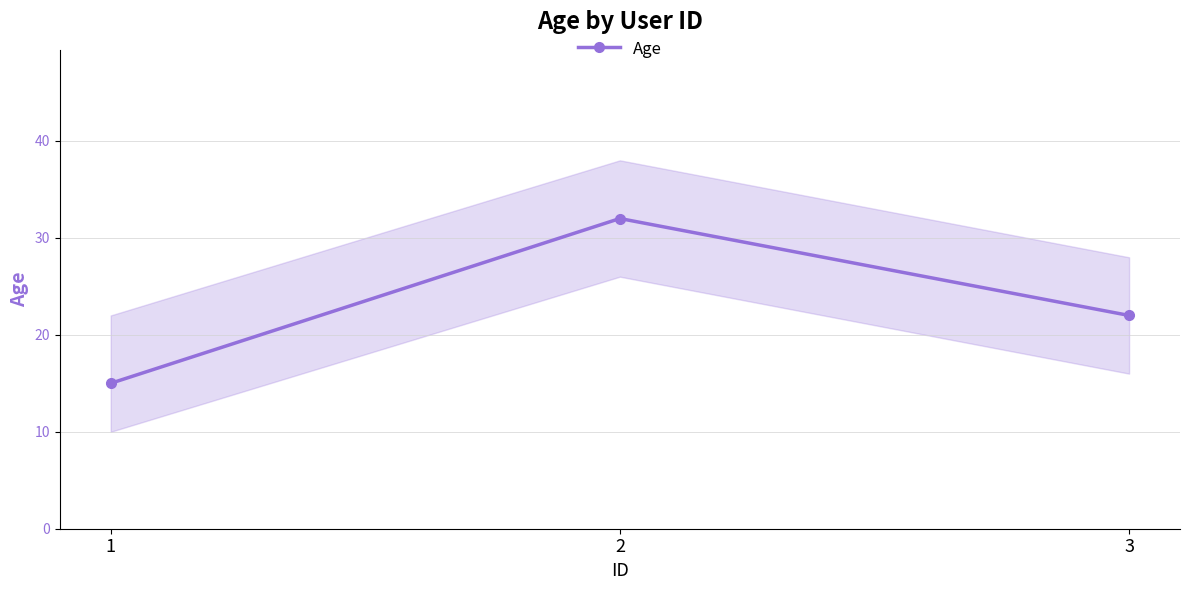

How many lines are shown in the chart?

1